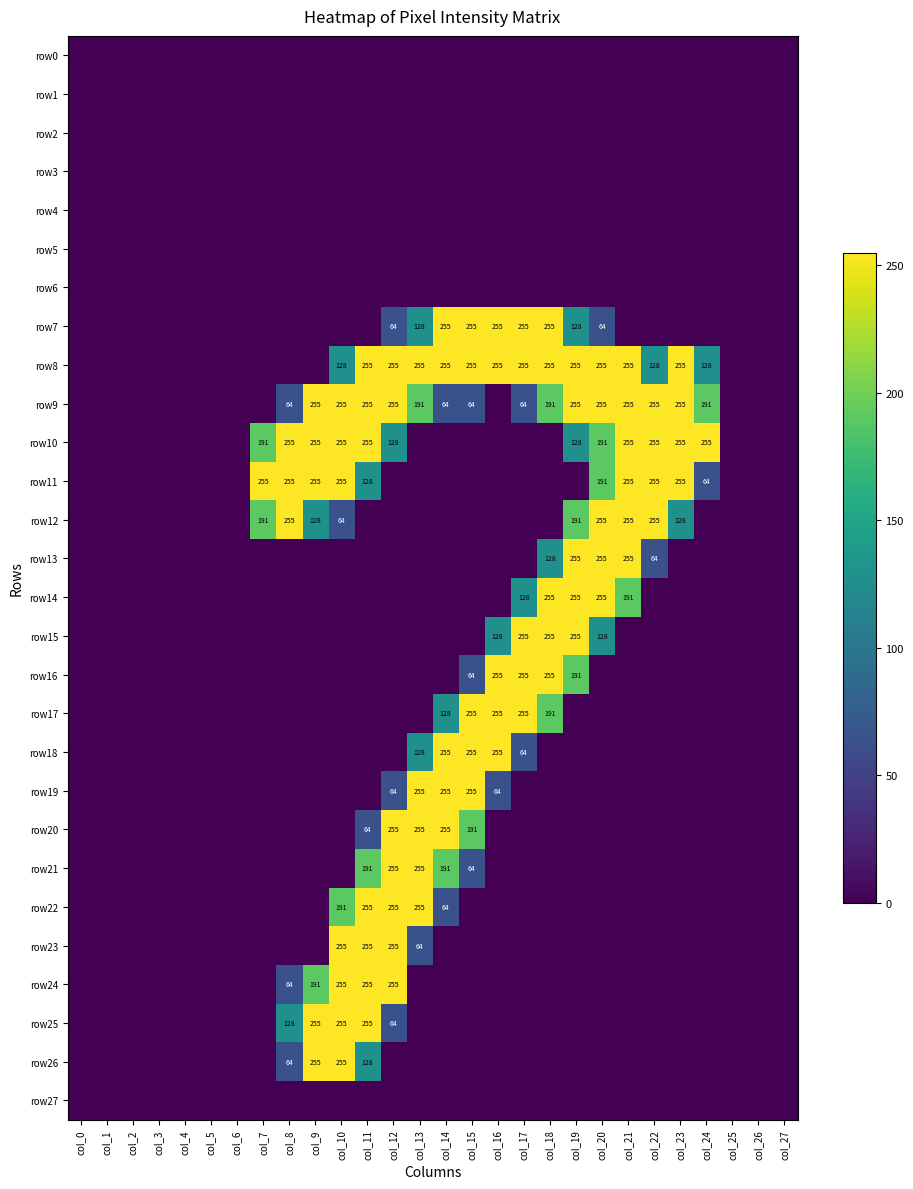

Where is row12 nearest to the value 127?

col_9